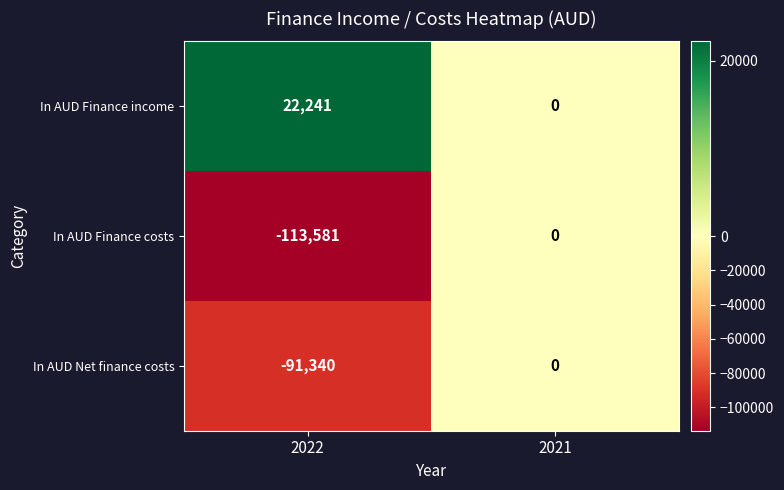

What is the sum of all In AUD Finance costs values?

-113581